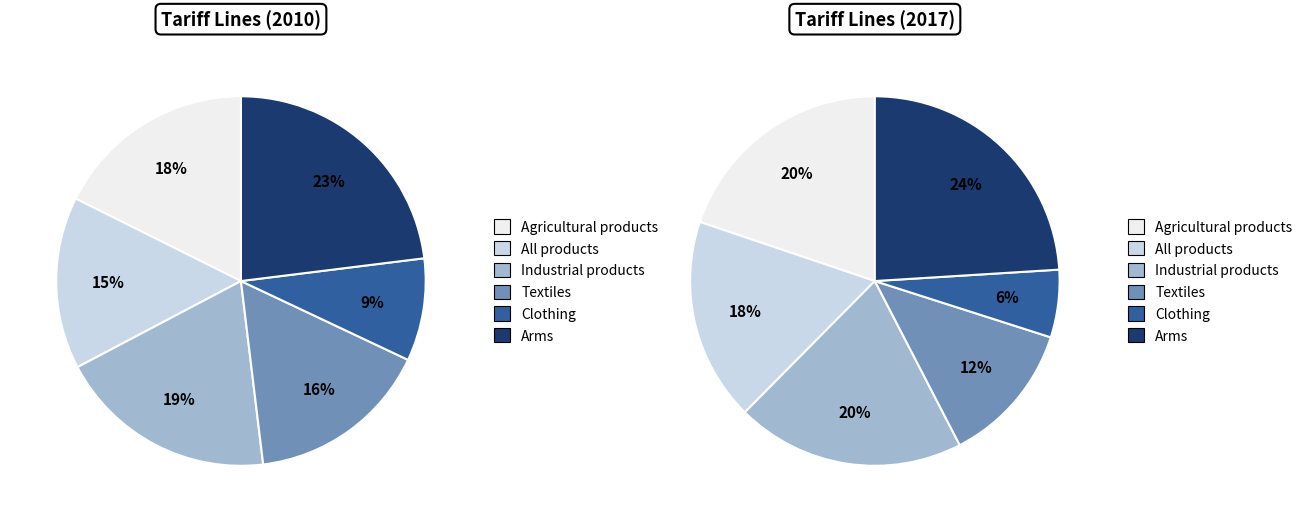

Does any single category account for the majority?

No